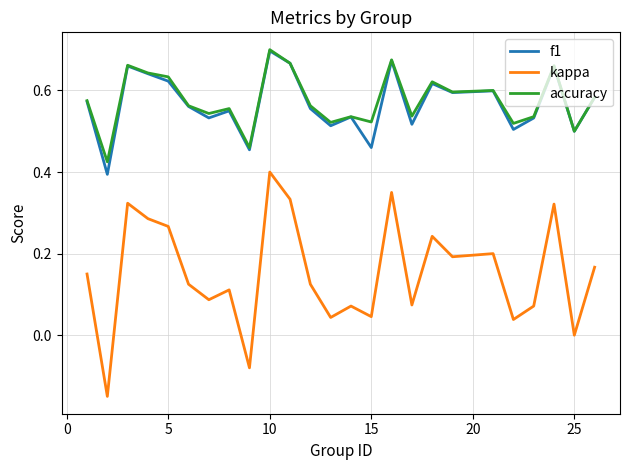

True or false: kappa and accuracy intersect in this chart.

False